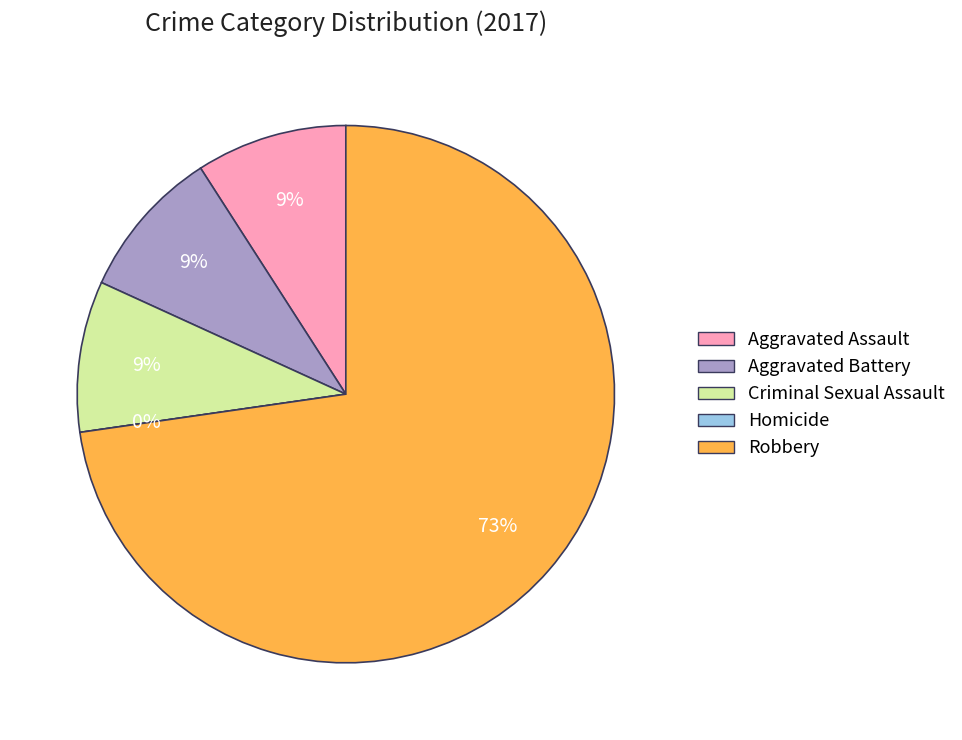

Count the number of slices in the pie.

5